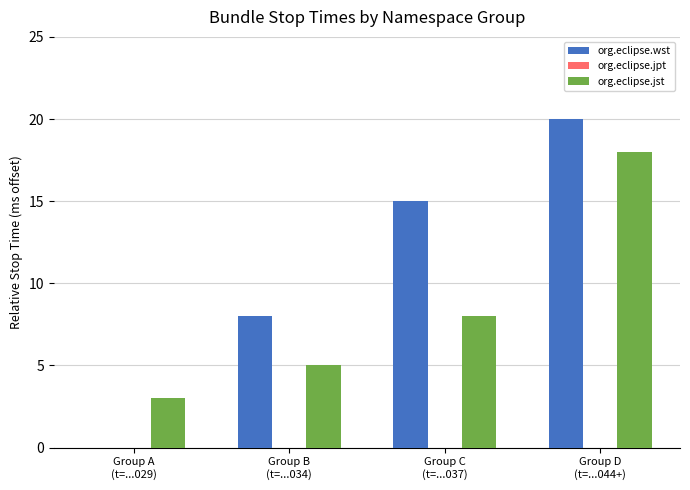

Are the bars grouped side by side (vs. stacked)?

Yes